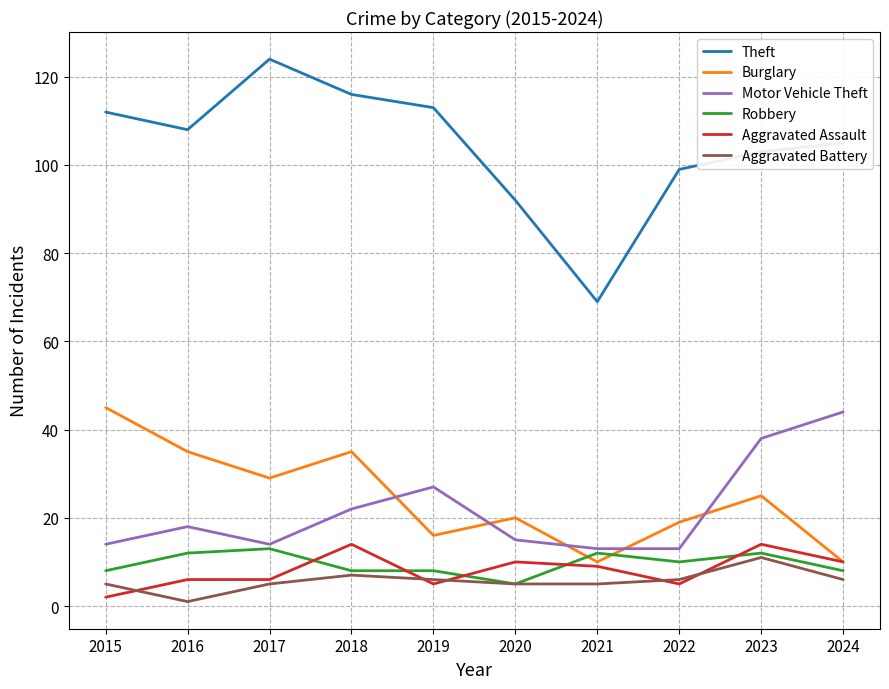

True or false: Aggravated Assault has a value of 6 at 2017.

True